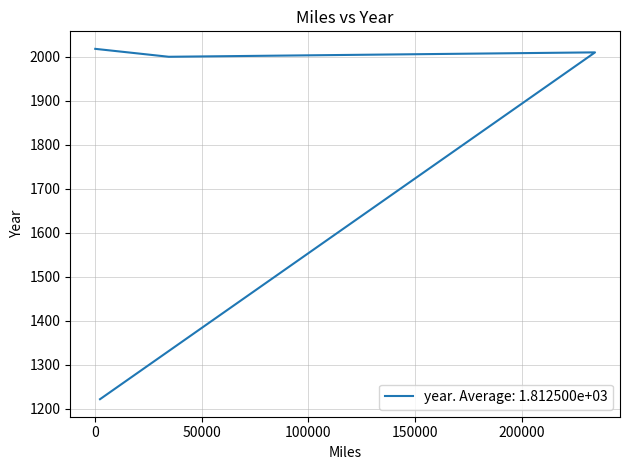

Reading left to right, what are all the values shown in this chart?

2343=1222	234234=2010	34545=2000	120=2018